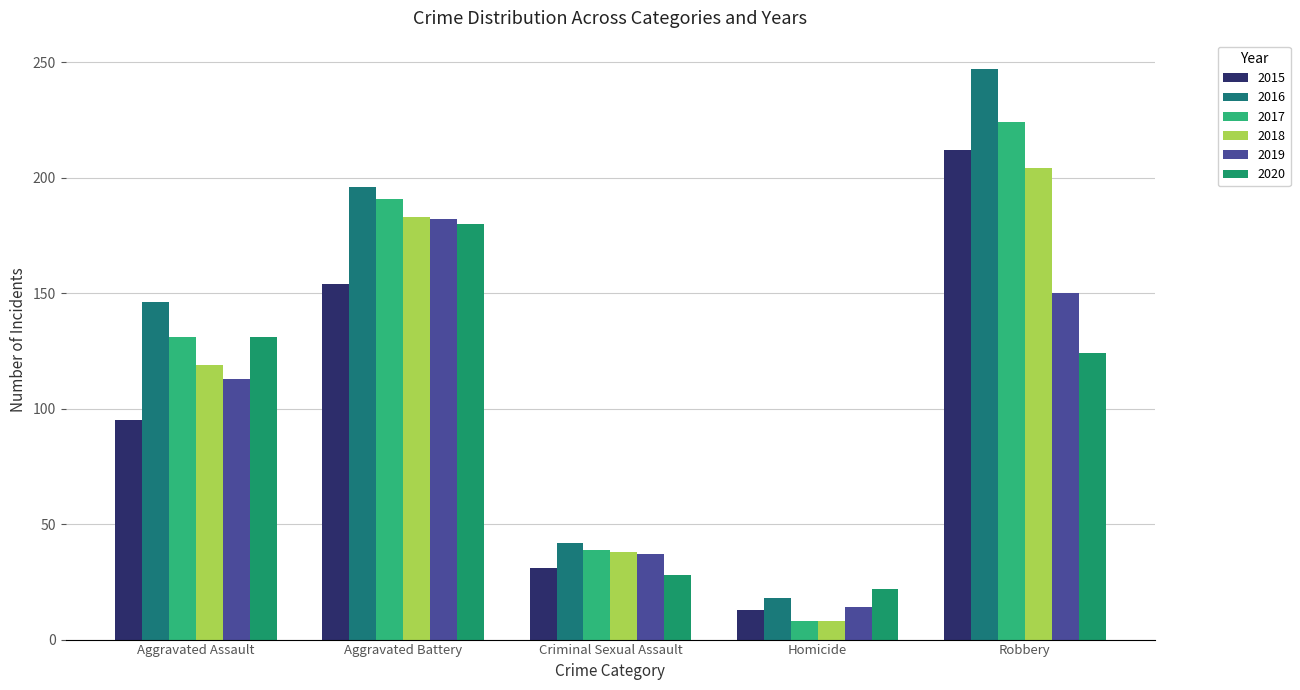

Reading right to left, extract all data points from this chart.

2015: Robbery=212	Homicide=13	Criminal Sexual Assault=31	Aggravated Battery=154	Aggravated Assault=95
2016: Robbery=247	Homicide=18	Criminal Sexual Assault=42	Aggravated Battery=196	Aggravated Assault=146
2017: Robbery=224	Homicide=8	Criminal Sexual Assault=39	Aggravated Battery=191	Aggravated Assault=131
2018: Robbery=204	Homicide=8	Criminal Sexual Assault=38	Aggravated Battery=183	Aggravated Assault=119
2019: Robbery=150	Homicide=14	Criminal Sexual Assault=37	Aggravated Battery=182	Aggravated Assault=113
2020: Robbery=124	Homicide=22	Criminal Sexual Assault=28	Aggravated Battery=180	Aggravated Assault=131